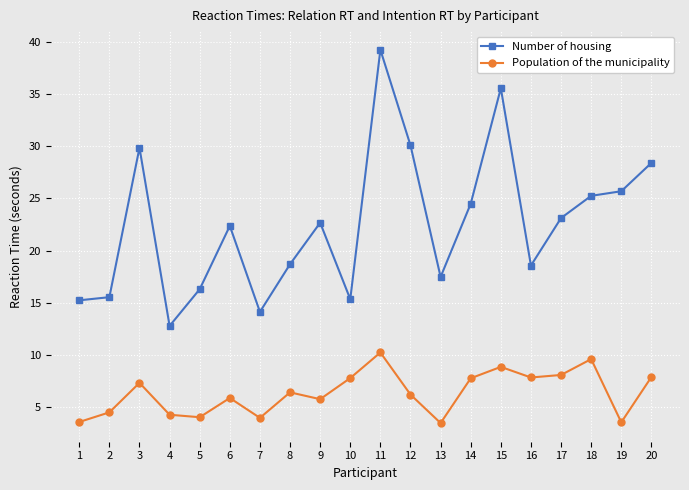

Rank the series at 1 from lowest to highest value.

Population of the municipality, Number of housing